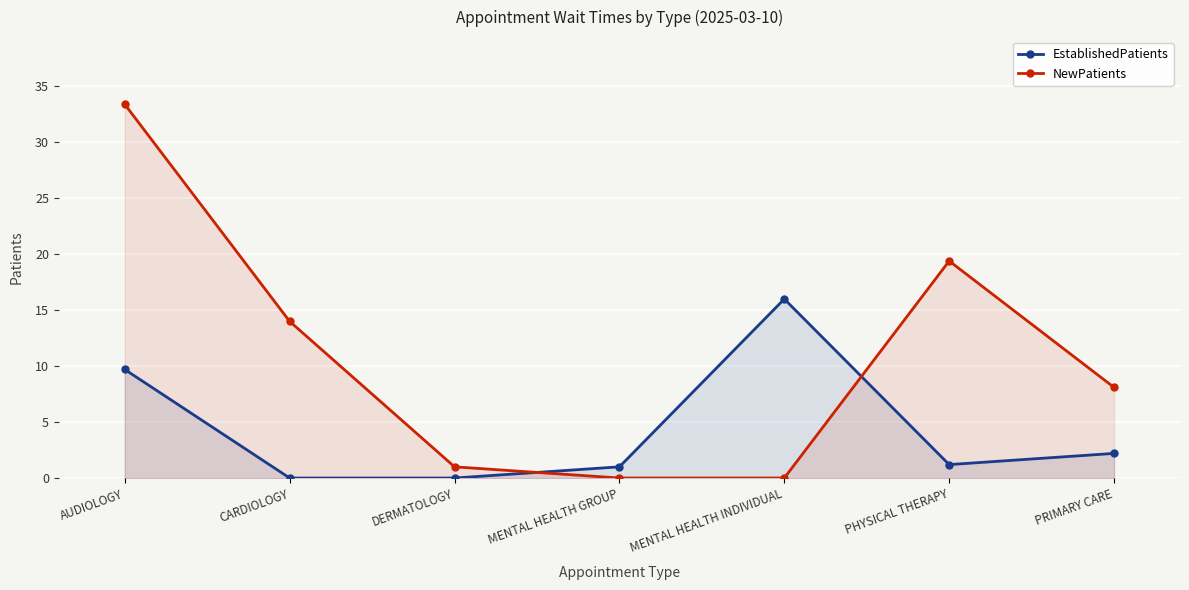

True or false: NewPatients has more than 2 interior local peaks.

False